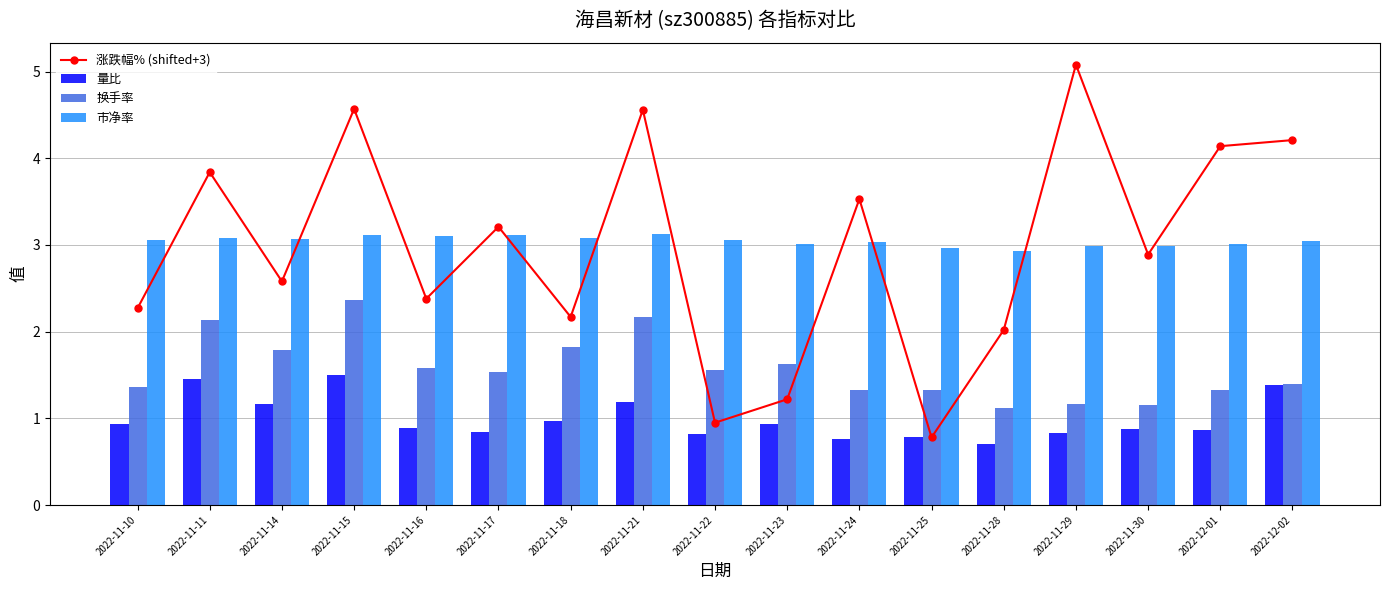

What is the maximum value for 涨跌幅% (shifted+3)?

5.1